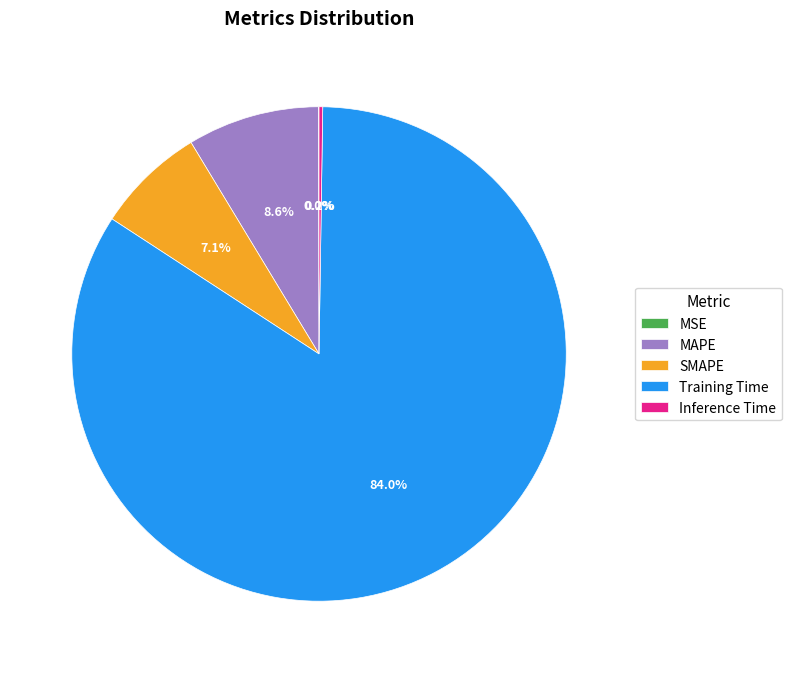

To the nearest percent, what portion does SMAPE represent?

7%